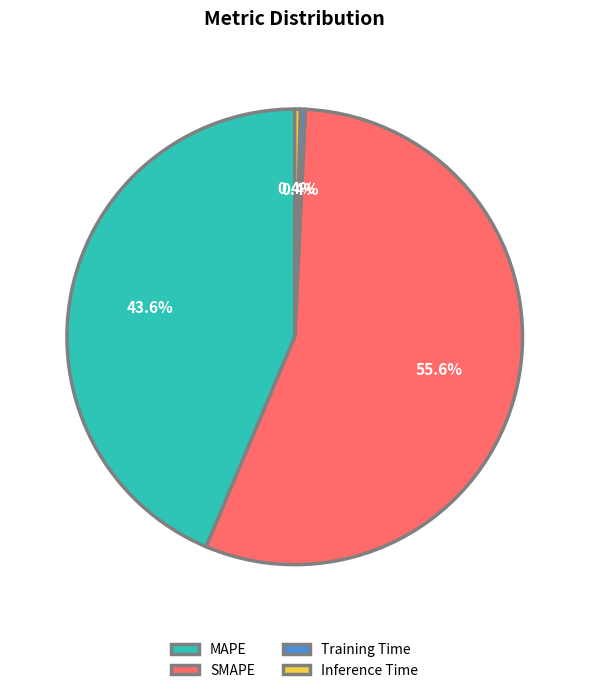

How much of the chart is everything except MAPE?

56.4%